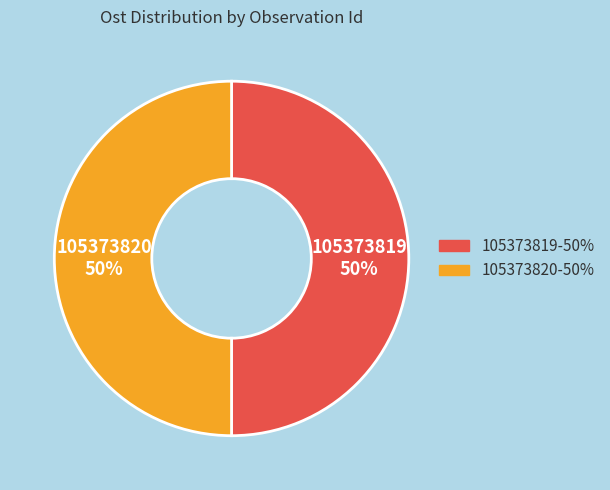

How many slices are in this pie chart?

2